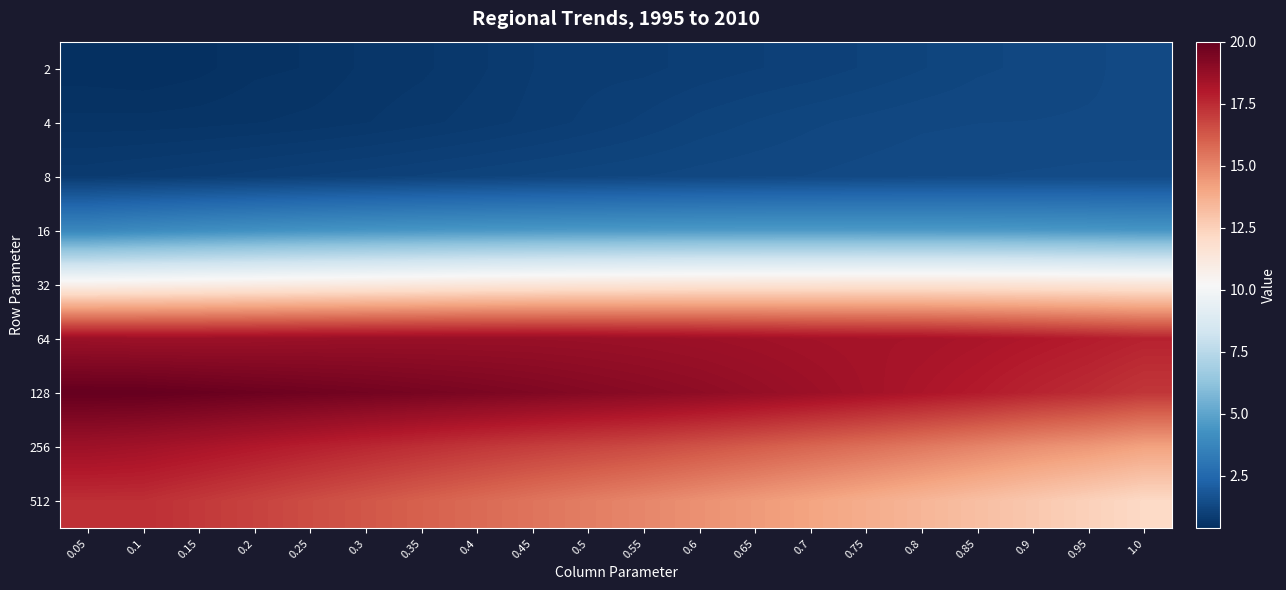

Reading right to left, list all the values displayed in this chart.

2: 1.0=1.3	0.95=1.3	0.9=1.2	0.85=1.2	0.8=1.1	0.75=1.1	0.7=1.0	0.65=1.0	0.6=0.9	0.55=0.9	0.5=0.9	0.45=0.8	0.4=0.7	0.35=0.7	0.3=0.6	0.25=0.5	0.2=0.5	0.15=0.4	0.1=0.4	0.05=0.4
4: 1.0=1.3	0.95=1.3	0.9=1.3	0.85=1.3	0.8=1.3	0.75=1.2	0.7=1.2	0.65=1.2	0.6=1.1	0.55=1.0	0.5=0.9	0.45=0.9	0.4=0.8	0.35=0.7	0.3=0.7	0.25=0.6	0.2=0.6	0.15=0.6	0.1=0.6	0.05=0.6
8: 1.0=1.4	0.95=1.4	0.9=1.4	0.85=1.4	0.8=1.4	0.75=1.3	0.7=1.3	0.65=1.3	0.6=1.3	0.55=1.2	0.5=1.2	0.45=1.2	0.4=1.1	0.35=1.1	0.3=1.0	0.25=1.0	0.2=0.9	0.15=0.9	0.1=0.9	0.05=0.8
16: 1.0=4.4	0.95=4.5	0.9=4.5	0.85=4.6	0.8=4.6	0.75=4.6	0.7=4.6	0.65=4.6	0.6=4.6	0.55=4.6	0.5=4.6	0.45=4.5	0.4=4.5	0.35=4.5	0.3=4.4	0.25=4.3	0.2=4.2	0.15=4.1	0.1=4.0	0.05=3.8
32: 1.0=11.4	0.95=11.5	0.9=11.5	0.85=11.6	0.8=11.6	0.75=11.6	0.7=11.5	0.65=11.5	0.6=11.5	0.55=11.5	0.5=11.4	0.45=11.4	0.4=11.3	0.35=11.2	0.3=11.1	0.25=11.0	0.2=10.9	0.15=10.8	0.1=10.8	0.05=10.7
64: 1.0=17.7	0.95=17.9	0.9=18.1	0.85=18.2	0.8=18.3	0.75=18.3	0.7=18.4	0.65=18.5	0.6=18.6	0.55=18.6	0.5=18.7	0.45=18.7	0.4=18.7	0.35=18.7	0.3=18.7	0.25=18.7	0.2=18.6	0.15=18.6	0.1=18.6	0.05=18.6
128: 1.0=17.2	0.95=17.5	0.9=17.7	0.85=18.0	0.8=18.2	0.75=18.4	0.7=18.6	0.65=18.8	0.6=19.0	0.55=19.1	0.5=19.2	0.45=19.3	0.4=19.4	0.35=19.5	0.3=19.6	0.25=19.7	0.2=19.8	0.15=19.9	0.1=20.0	0.05=20.0
256: 1.0=14.2	0.95=14.5	0.9=14.7	0.85=15.0	0.8=15.3	0.75=15.6	0.7=15.9	0.65=16.2	0.6=16.4	0.55=16.6	0.5=16.8	0.45=17.0	0.4=17.2	0.35=17.4	0.3=17.6	0.25=17.8	0.2=18.0	0.15=18.2	0.1=18.4	0.05=18.5
512: 1.0=12.2	0.95=12.5	0.9=12.8	0.85=13.2	0.8=13.5	0.75=13.8	0.7=14.1	0.65=14.4	0.6=14.7	0.55=15.0	0.5=15.2	0.45=15.5	0.4=15.8	0.35=16.0	0.3=16.3	0.25=16.6	0.2=16.9	0.15=17.1	0.1=17.4	0.05=17.4